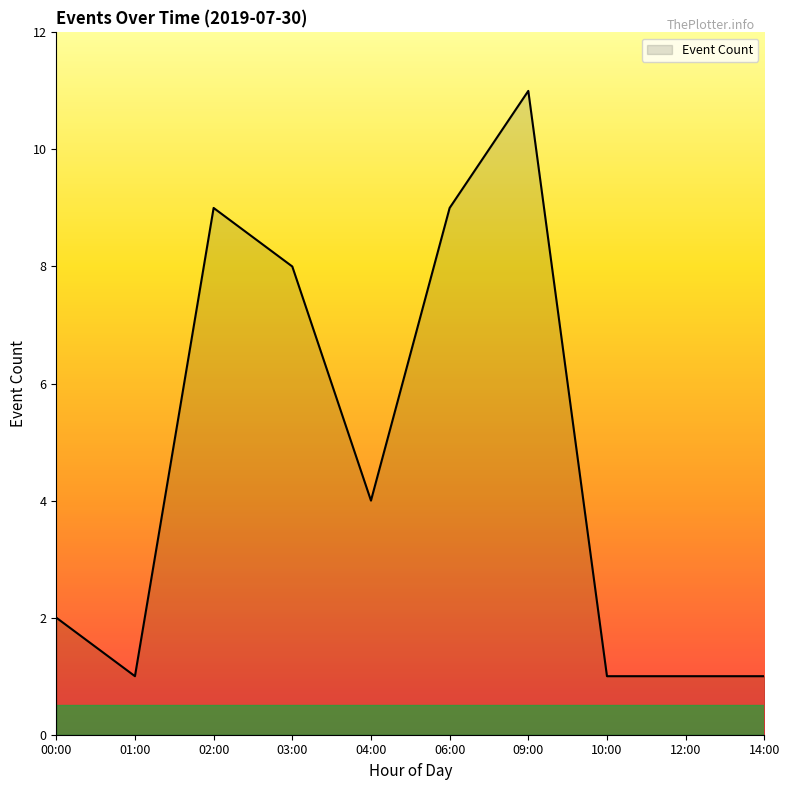

What position from the right is 03:00?

7